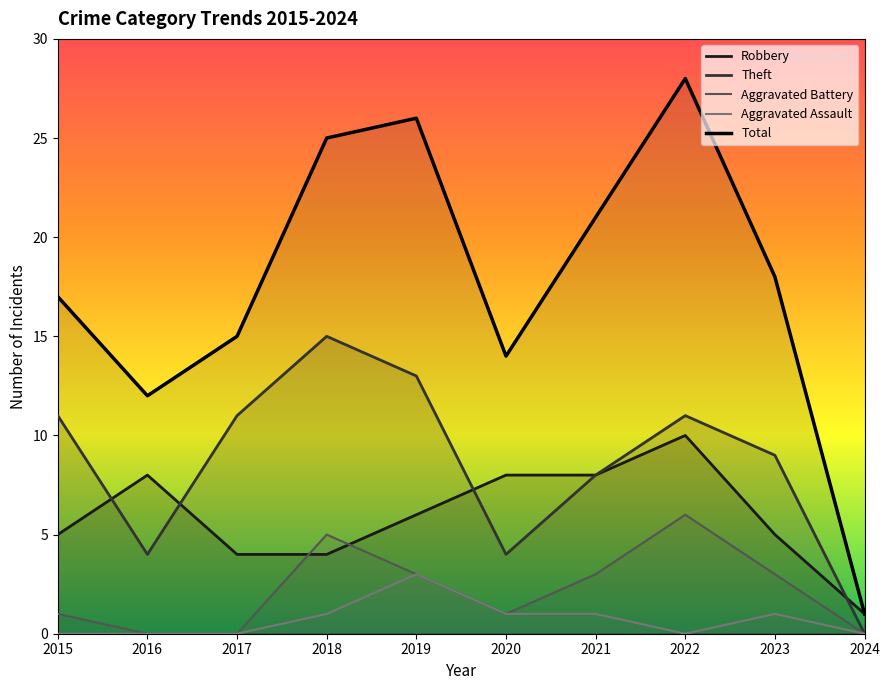

List the labels in order of Robbery value, smallest first.

2024, 2017, 2018, 2015, 2023, 2019, 2016, 2020, 2021, 2022